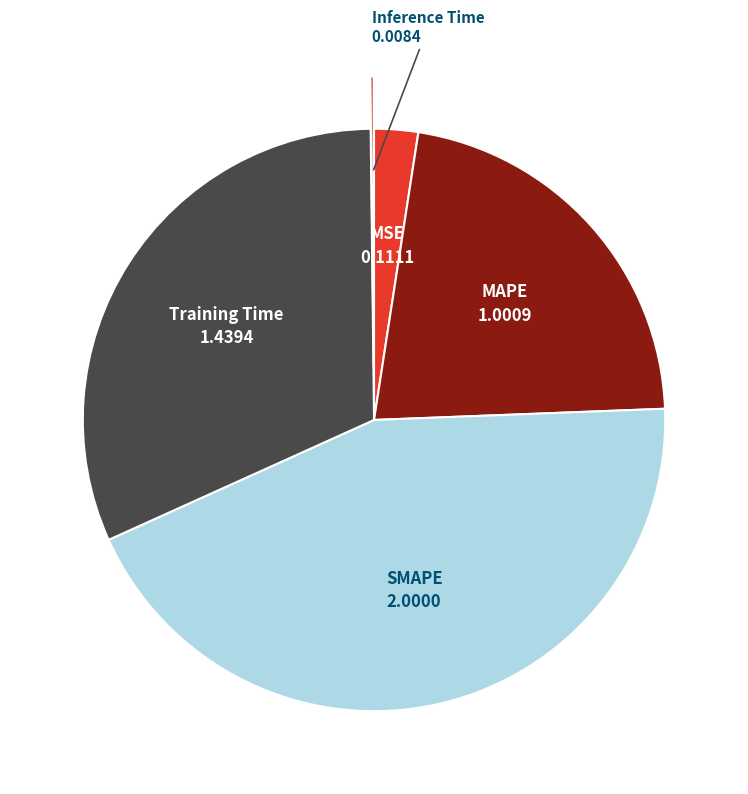

Which category has the biggest portion of the pie?

SMAPE